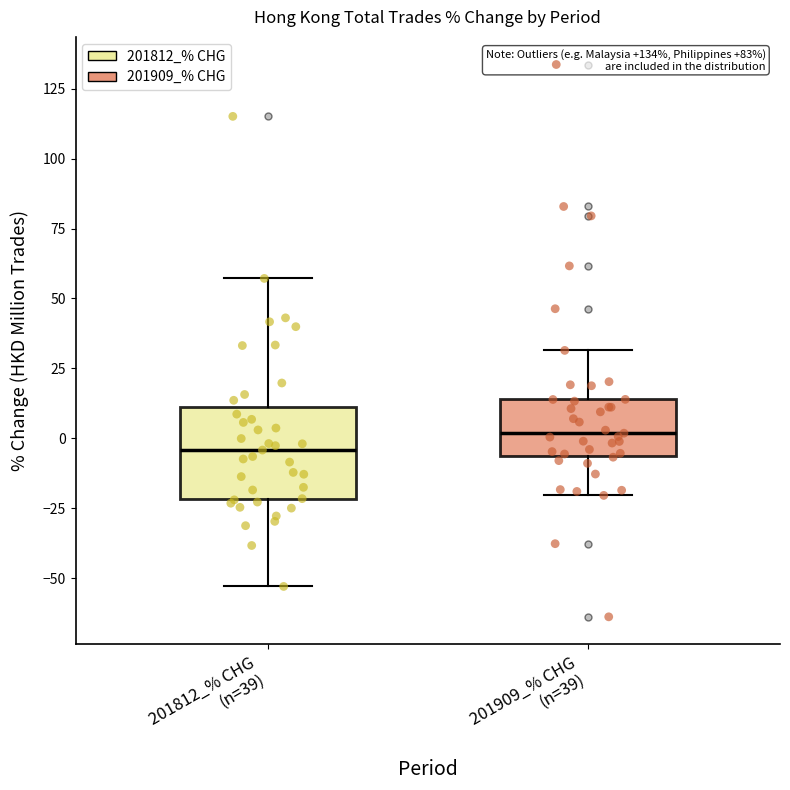

Where does the lower whisker of the box for 201909_% CHG (n=39) end on the y-axis? The values are not printed on the chart, so give them approximately, as read against the axis.

-20